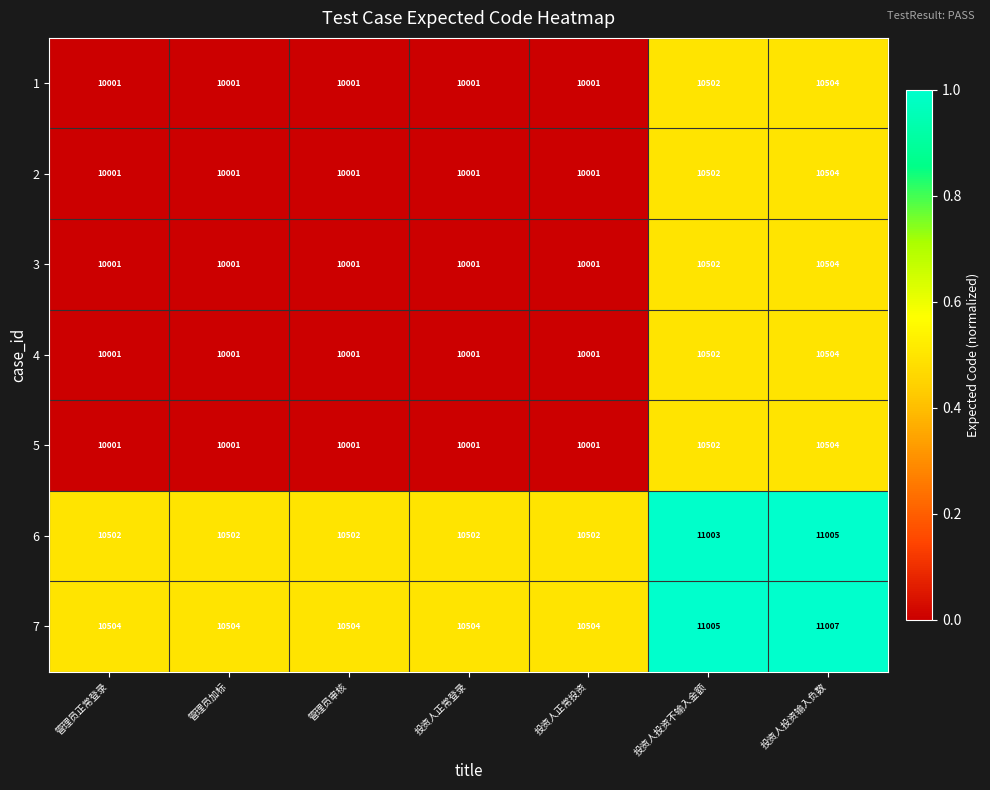

The 4 series shows 10001 at 管理员加标. True or false?

True